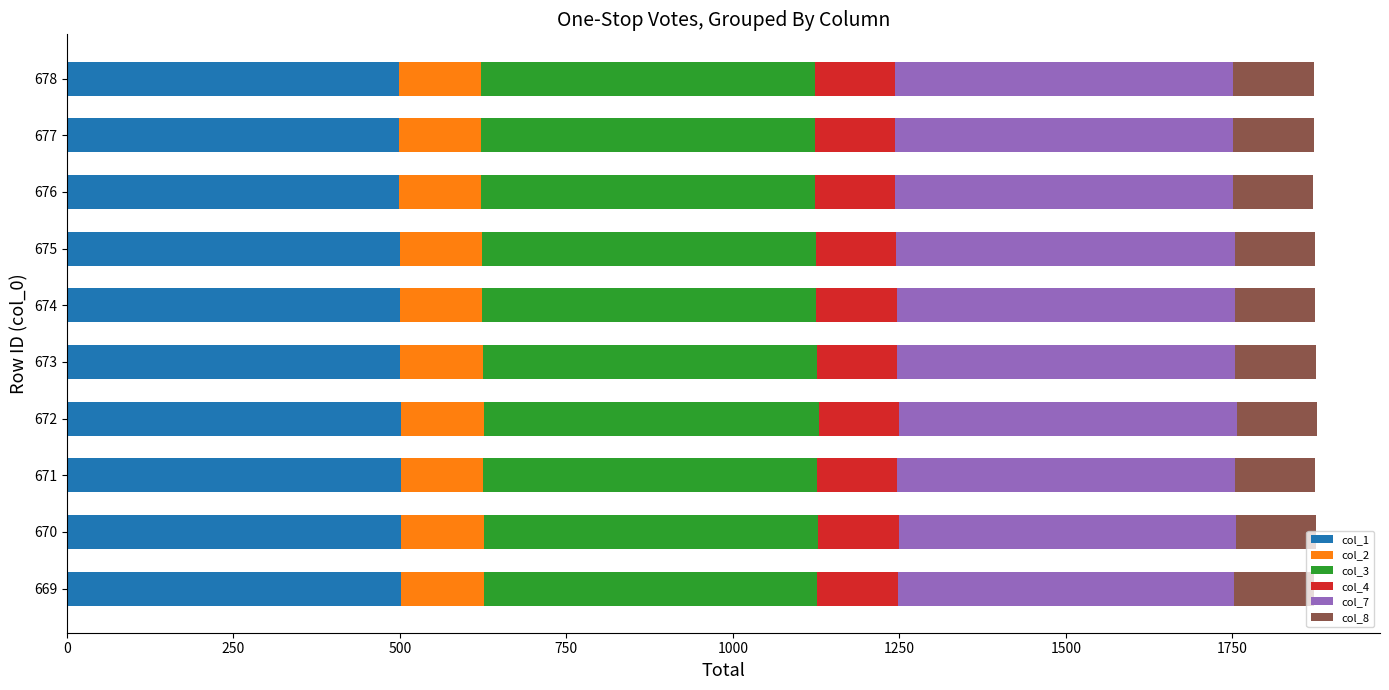

What is the average value of the col_1 series?

500.2